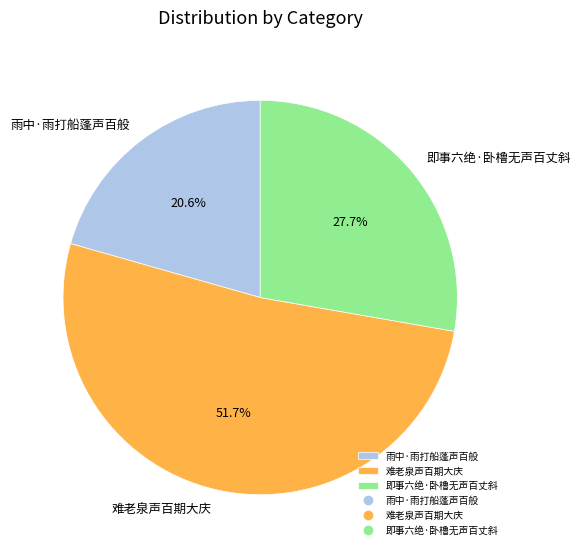

To the nearest percent, what portion does 即事六绝·卧橹无声百丈斜 represent?

28%